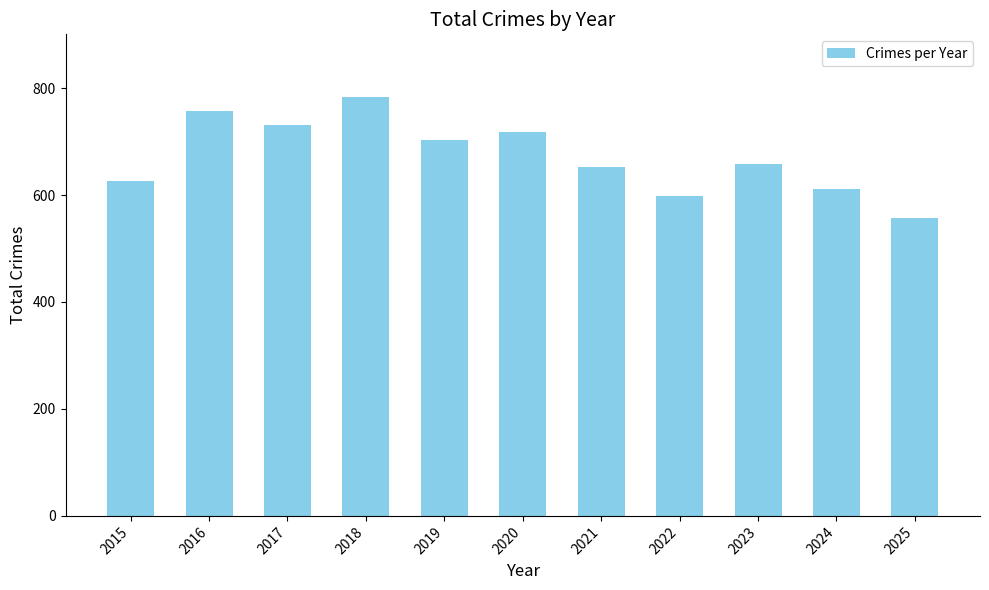

Does the chart contain stacked bars?

No